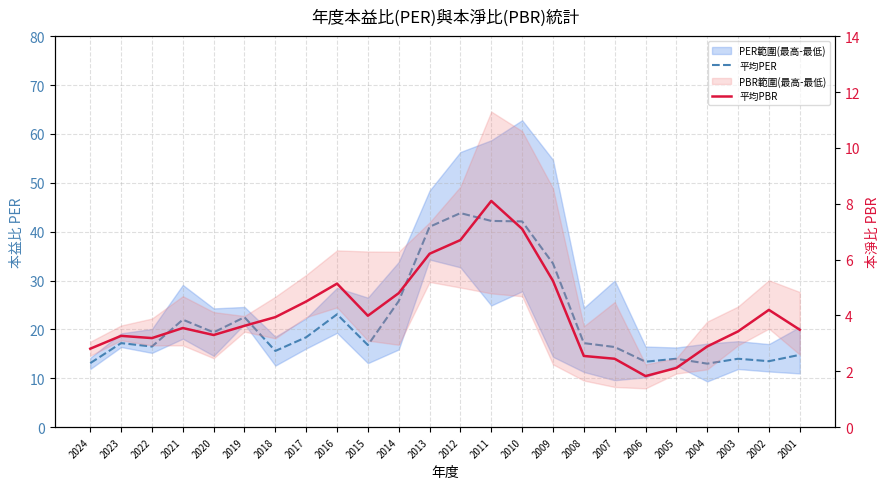

Rank the series at 2019 from lowest to highest value.

平均PBR, 平均PER